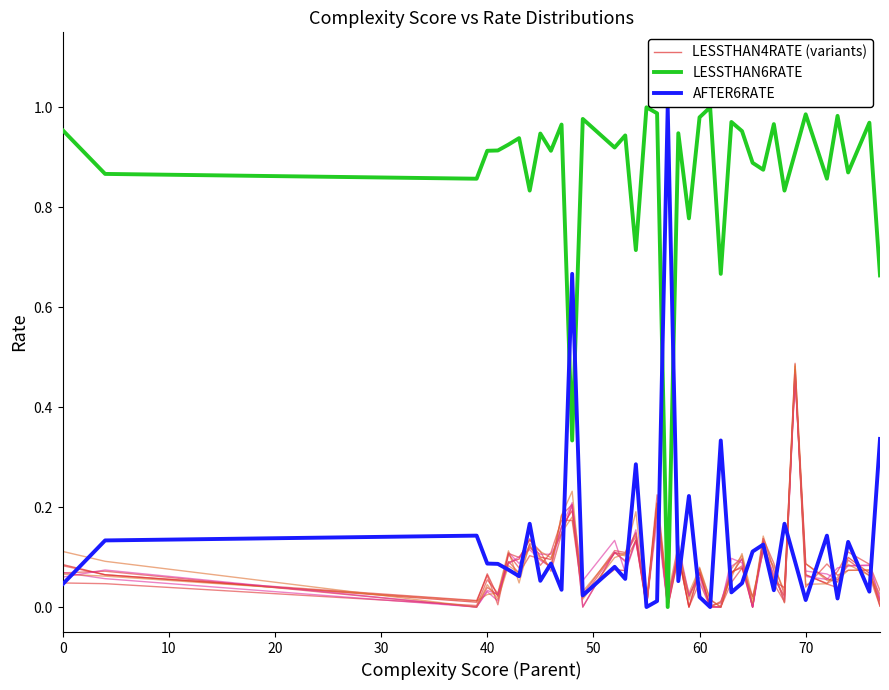

What is the value of the LESSTHAN6RATE point at the 5th from the left?

0.9